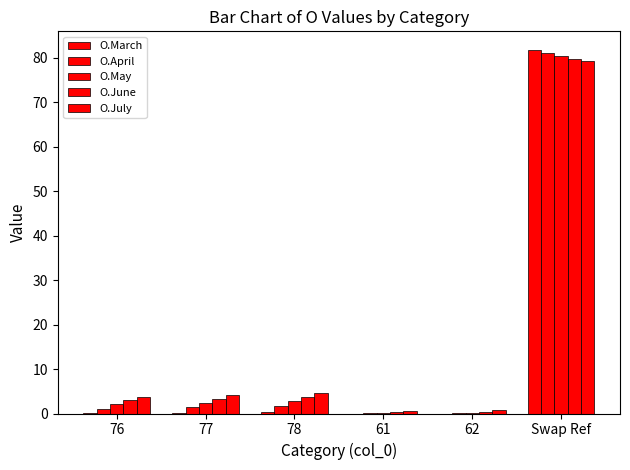

What is the value of the O.May bar at the 6th from the left?

80.5